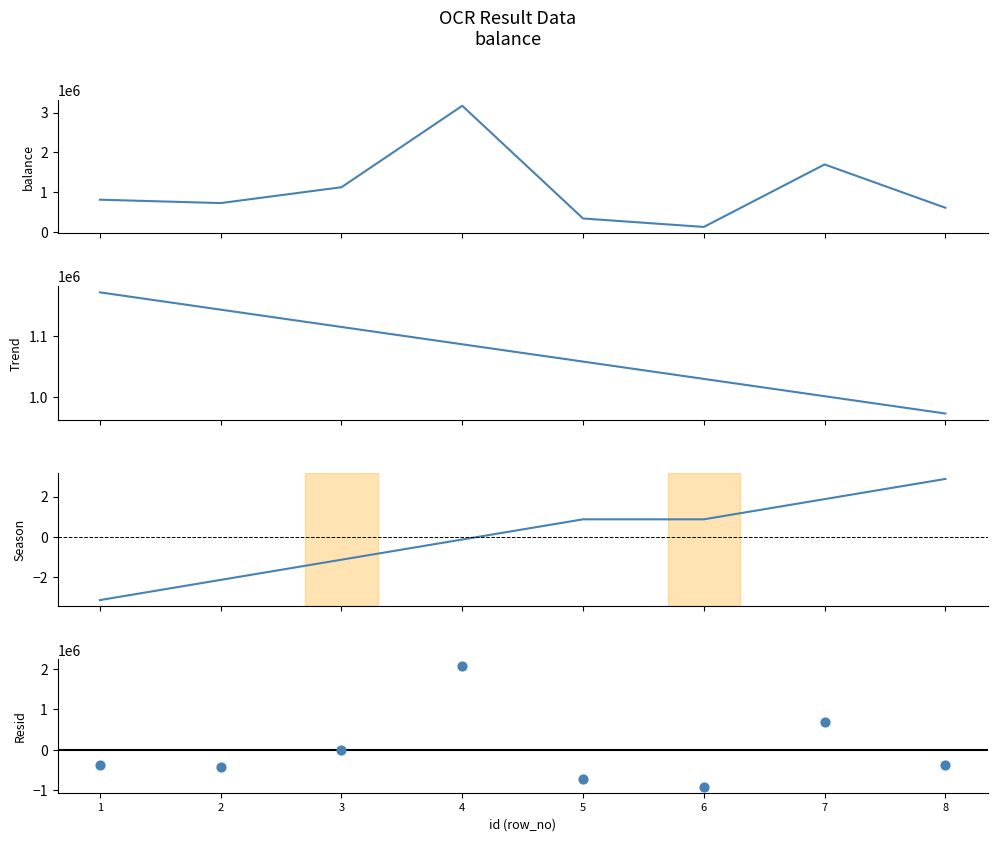

Is the value of Trend at 5 greater than the value of Season at 5?

Yes